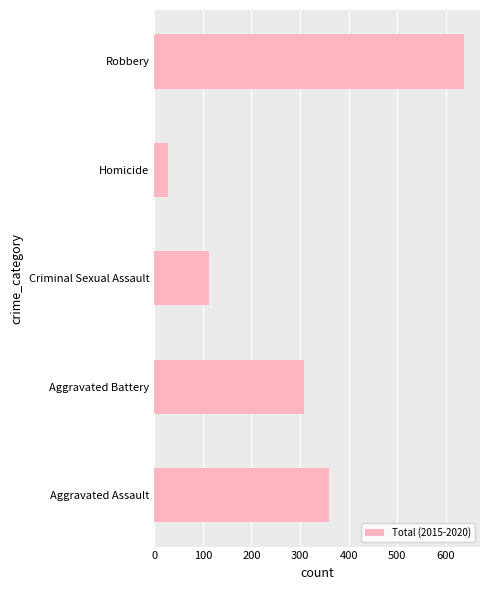

What value does the data have at Aggravated Battery?

309